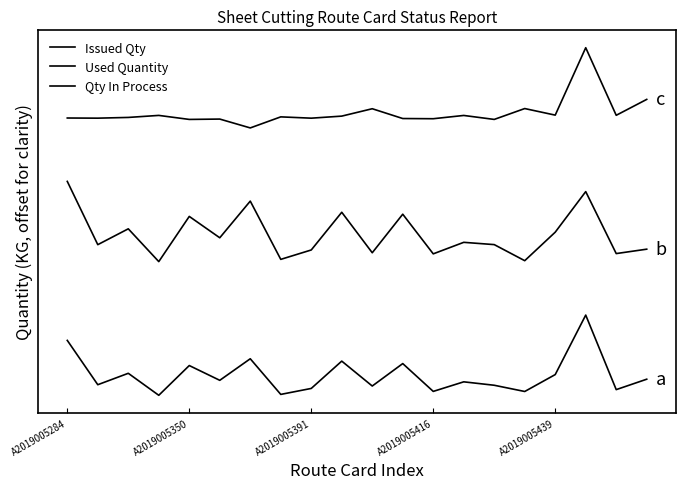

At which category is the sum across all series the highest?

17